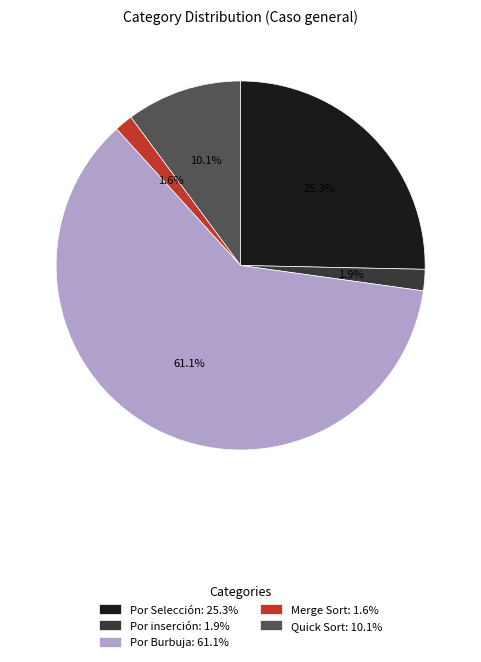

Which slice is the largest?

Por Burbuja